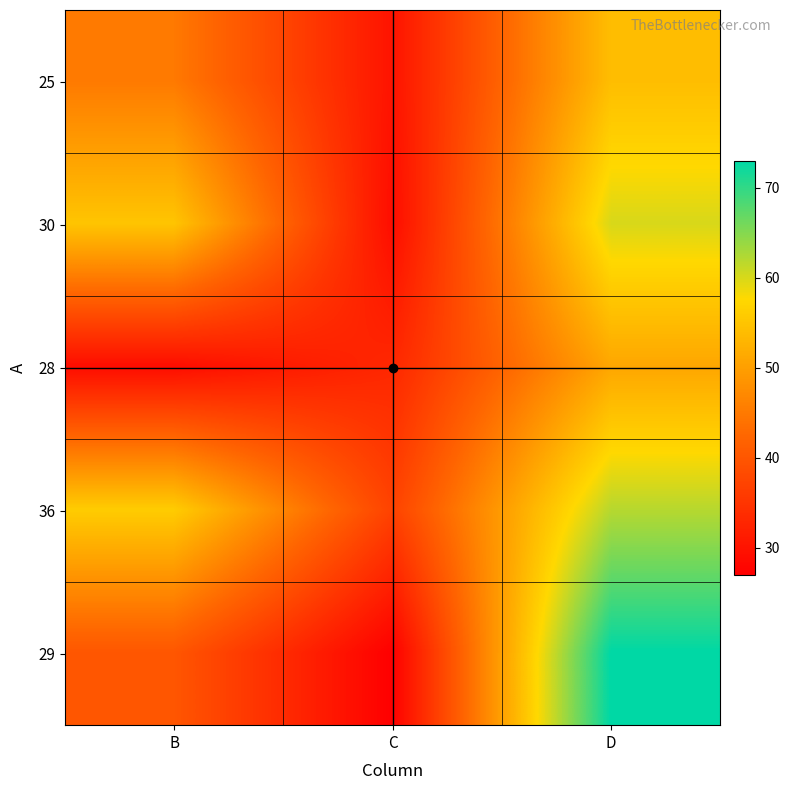

Which has a higher value, C or B?

B